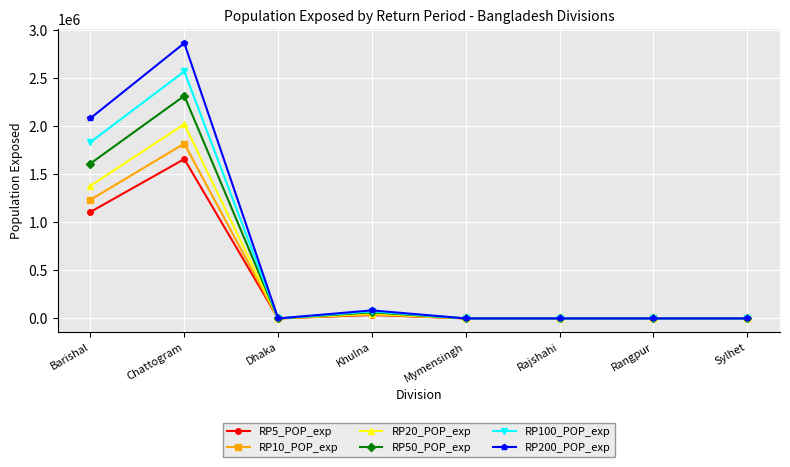

List the series in order of their peak value, lowest first.

RP5_POP_exp, RP10_POP_exp, RP20_POP_exp, RP50_POP_exp, RP100_POP_exp, RP200_POP_exp